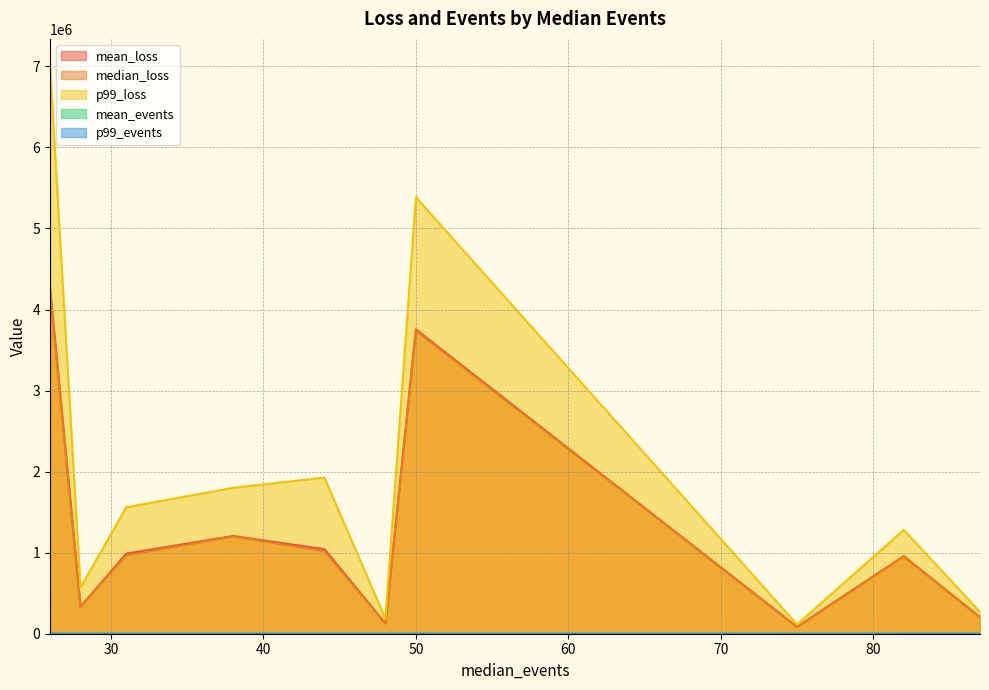

How many lines are shown in the chart?

5